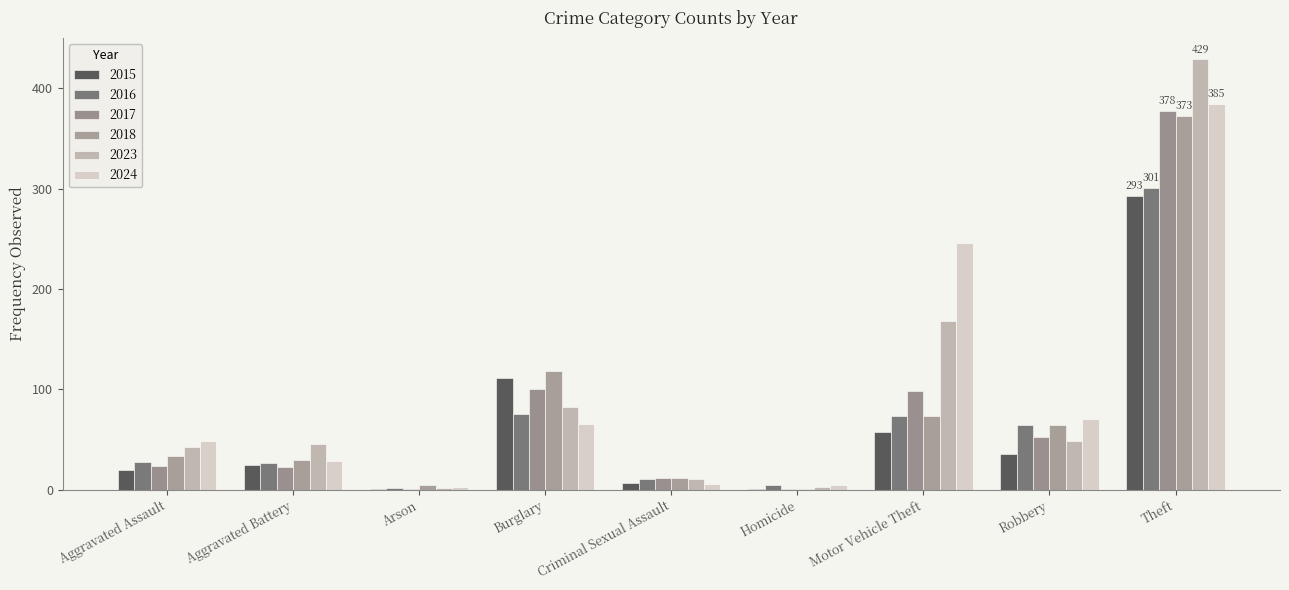

Does the chart contain stacked bars?

No